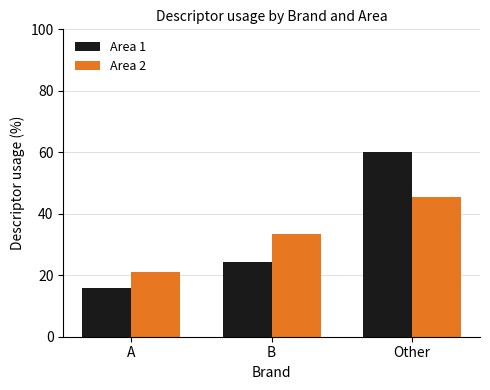

What is the minimum value for Area 2?

21.1